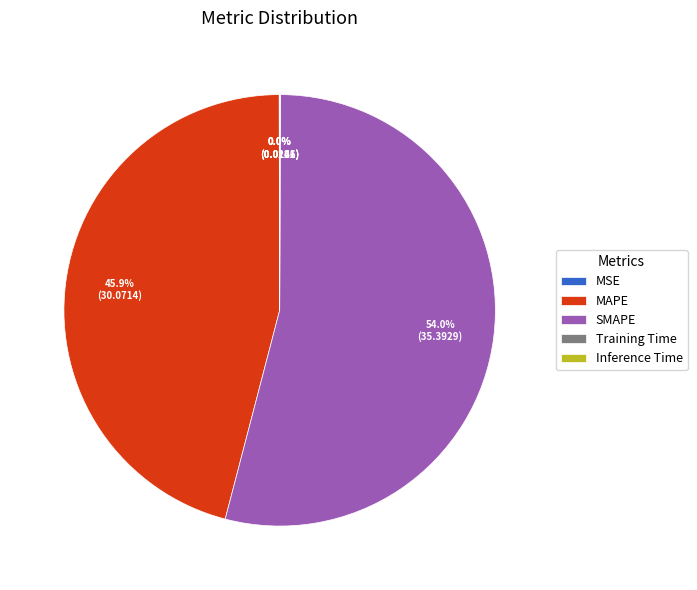

Which category has the biggest portion of the pie?

SMAPE